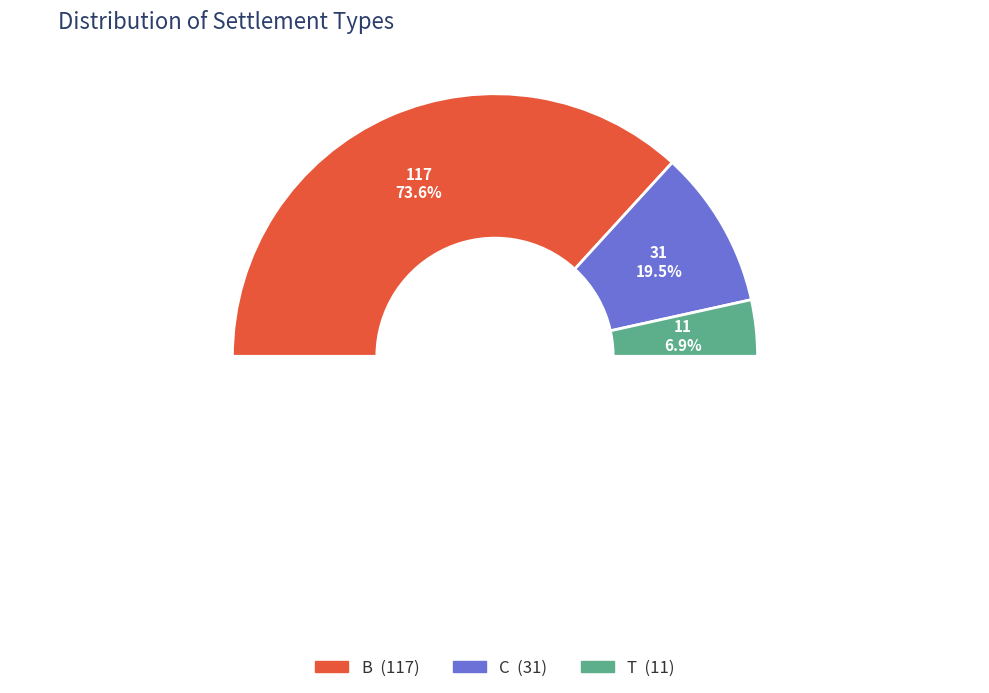

Which category accounts for the majority?

B